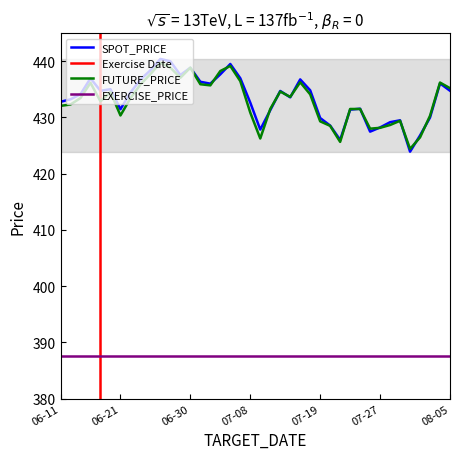

True or false: EXERCISE_PRICE and SPOT_PRICE intersect in this chart.

False